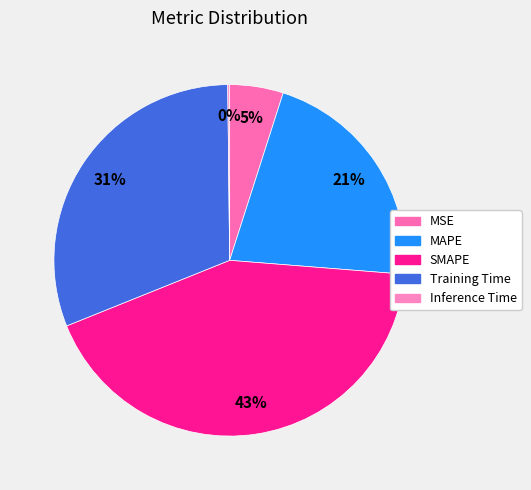

Count the number of slices in the pie.

5